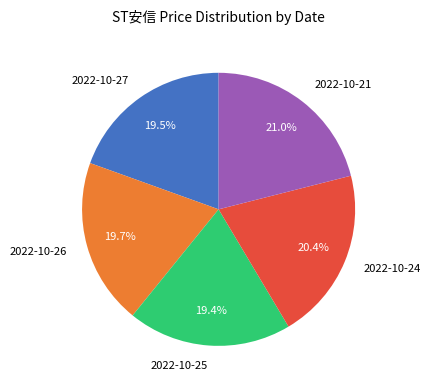

To the nearest percent, what is the average slice percentage?

20%